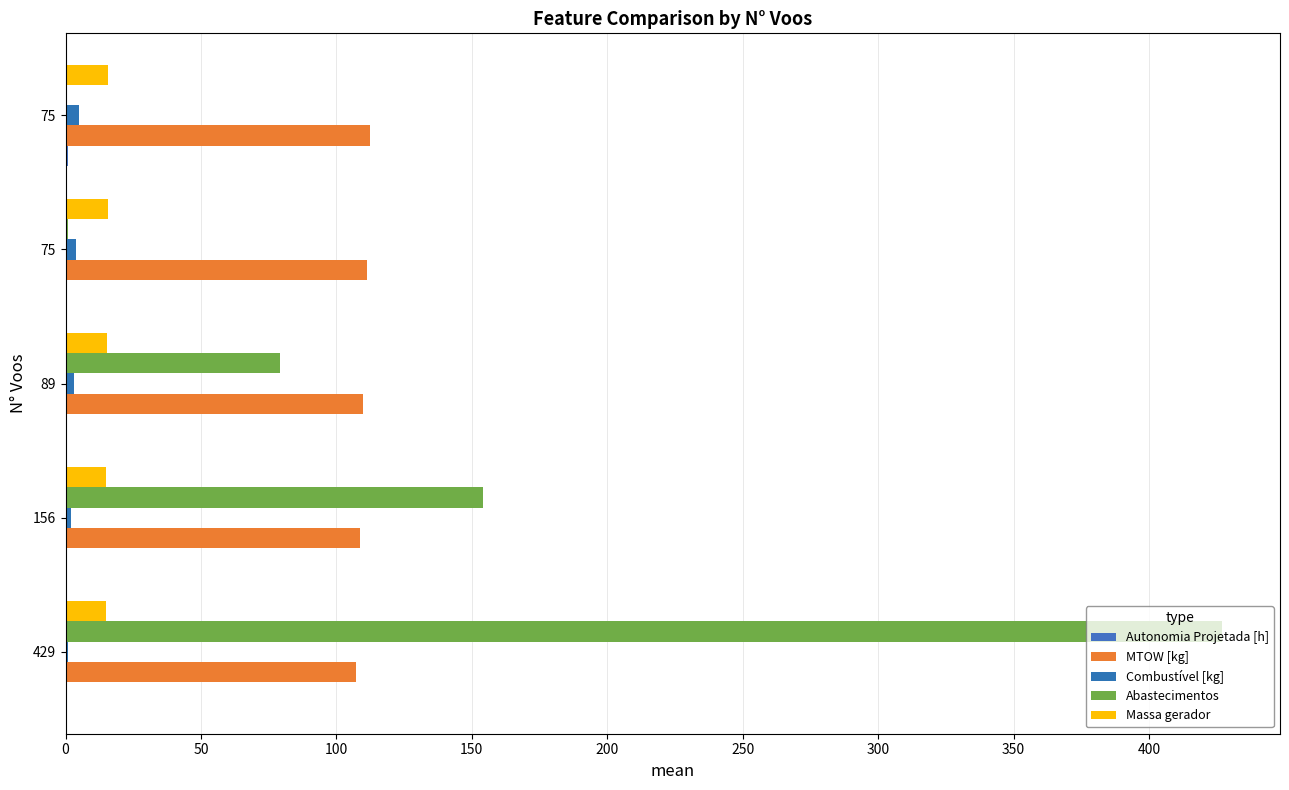

How many data points does each series have?

5